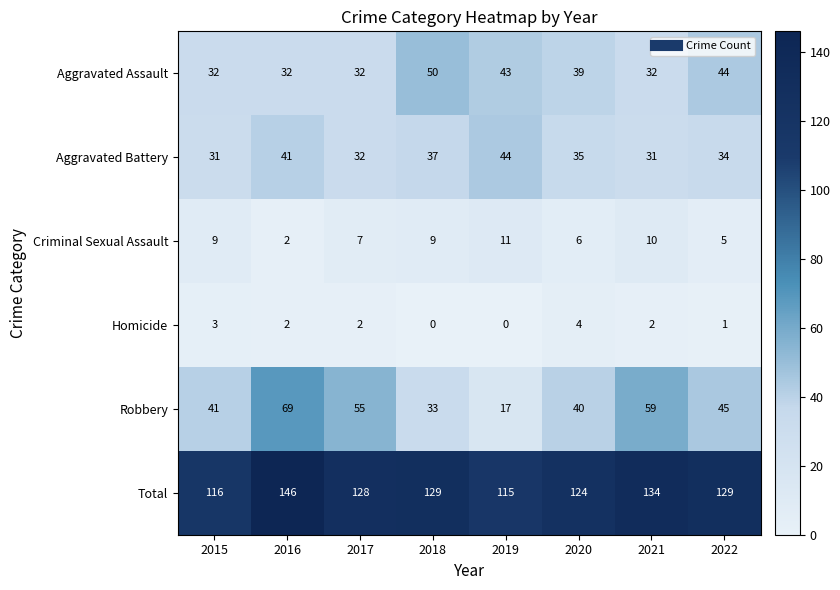

At which category is the sum across all series the highest?

2016